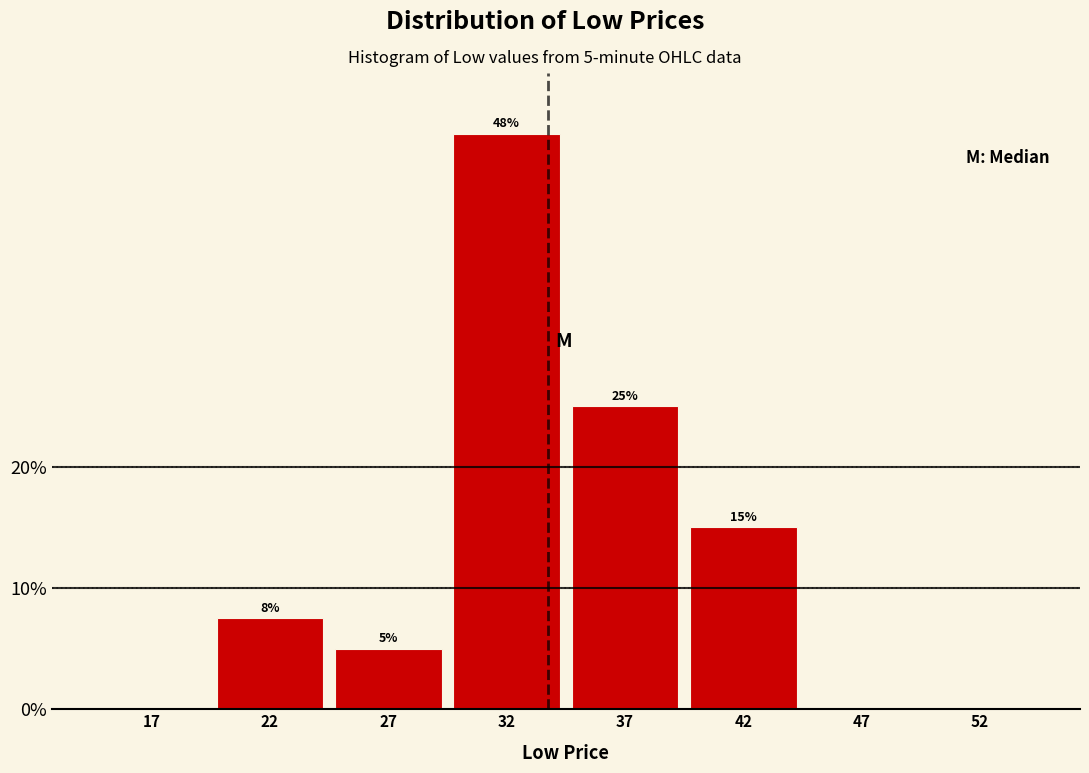

Where is the data nearest to the value 23?

37